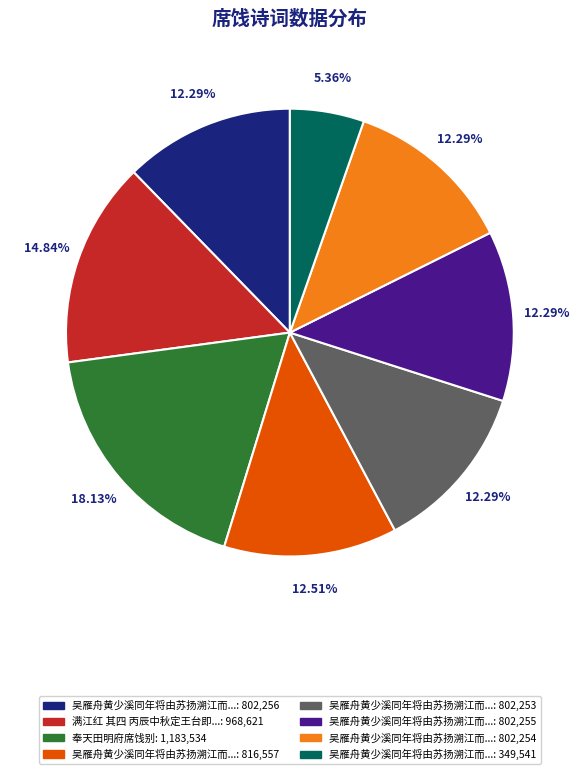

Is there any slice that represents more than half of the pie?

No